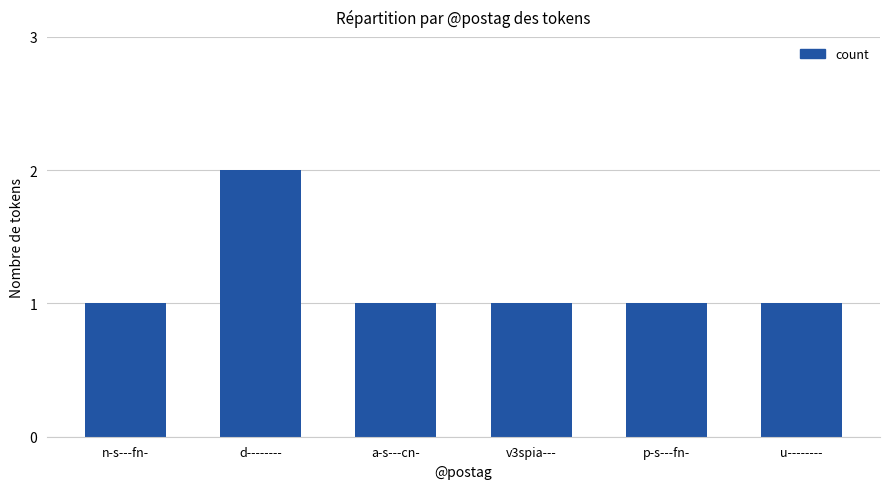

Reading left to right, what are all the values shown in this chart?

1	2	1	1	1	1